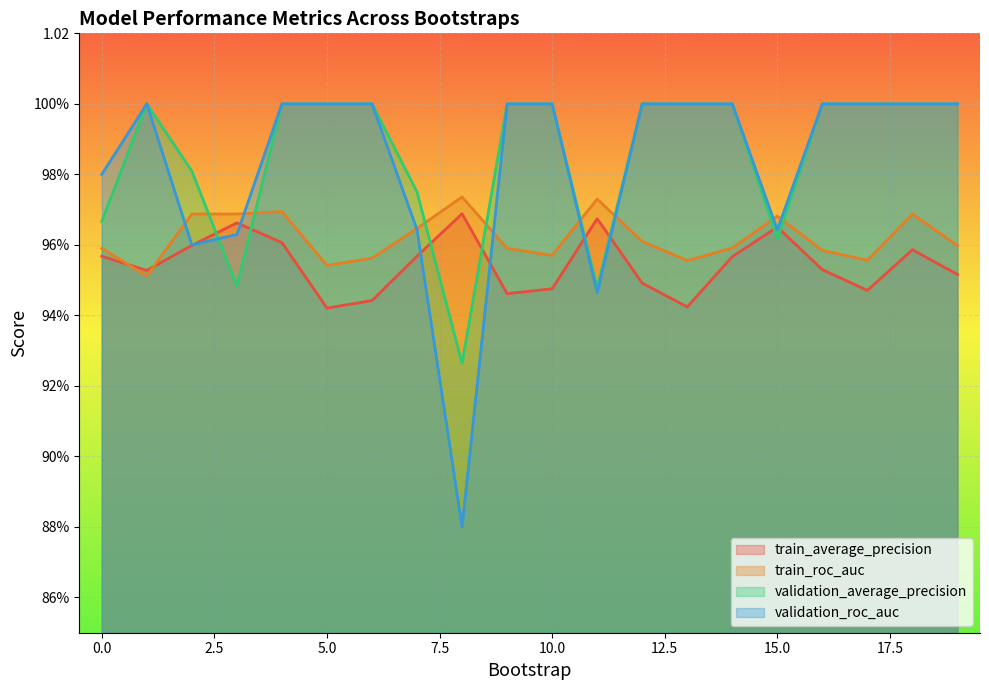

Reading left to right, what are all the values shown in this chart?

train_average_precision: 1.0	1.0	1.0	1.0	1.0	0.9	0.9	1.0	1.0	0.9	0.9	1.0	0.9	0.9	1.0	1.0	1.0	0.9	1.0	1.0
train_roc_auc: 1.0	1.0	1.0	1.0	1.0	1.0	1.0	1.0	1.0	1.0	1.0	1.0	1.0	1.0	1.0	1.0	1.0	1.0	1.0	1.0
validation_average_precision: 1.0	1.0	1.0	0.9	1.0	1.0	1.0	1.0	0.9	1.0	1.0	0.9	1.0	1.0	1.0	1.0	1.0	1.0	1.0	1.0
validation_roc_auc: 1.0	1.0	1.0	1.0	1.0	1.0	1.0	1.0	0.9	1.0	1.0	0.9	1.0	1.0	1.0	1.0	1.0	1.0	1.0	1.0